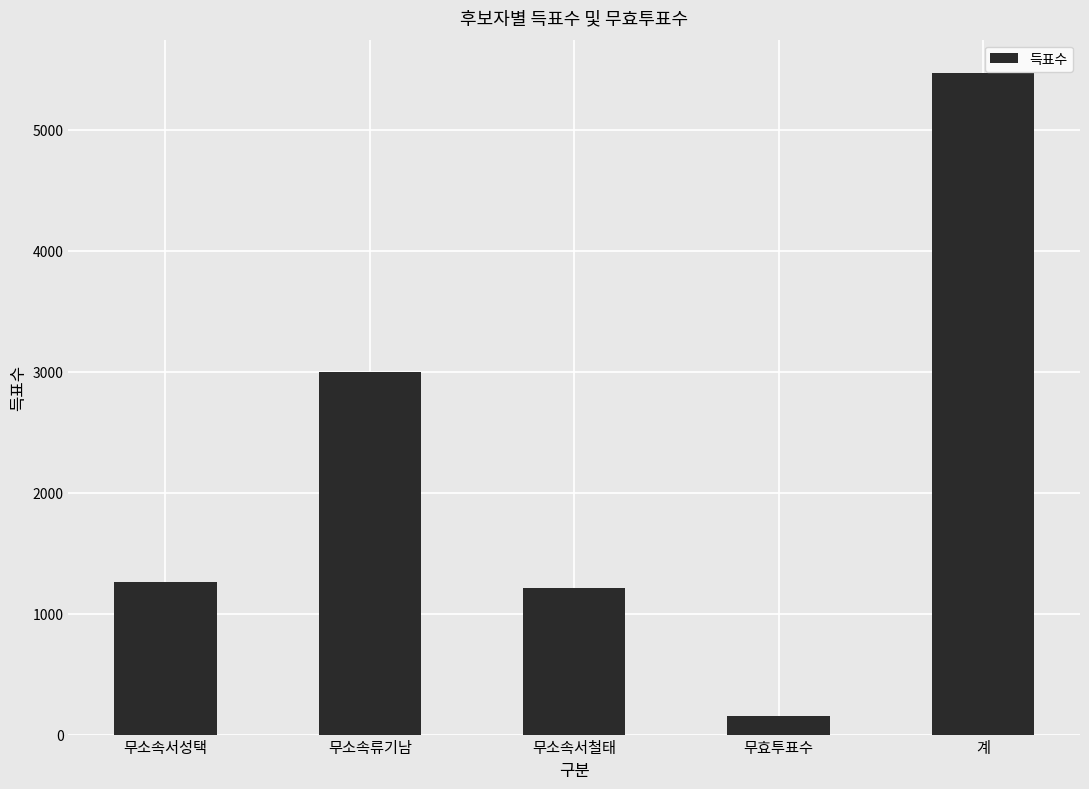

Which label corresponds to the largest value in the chart?

계